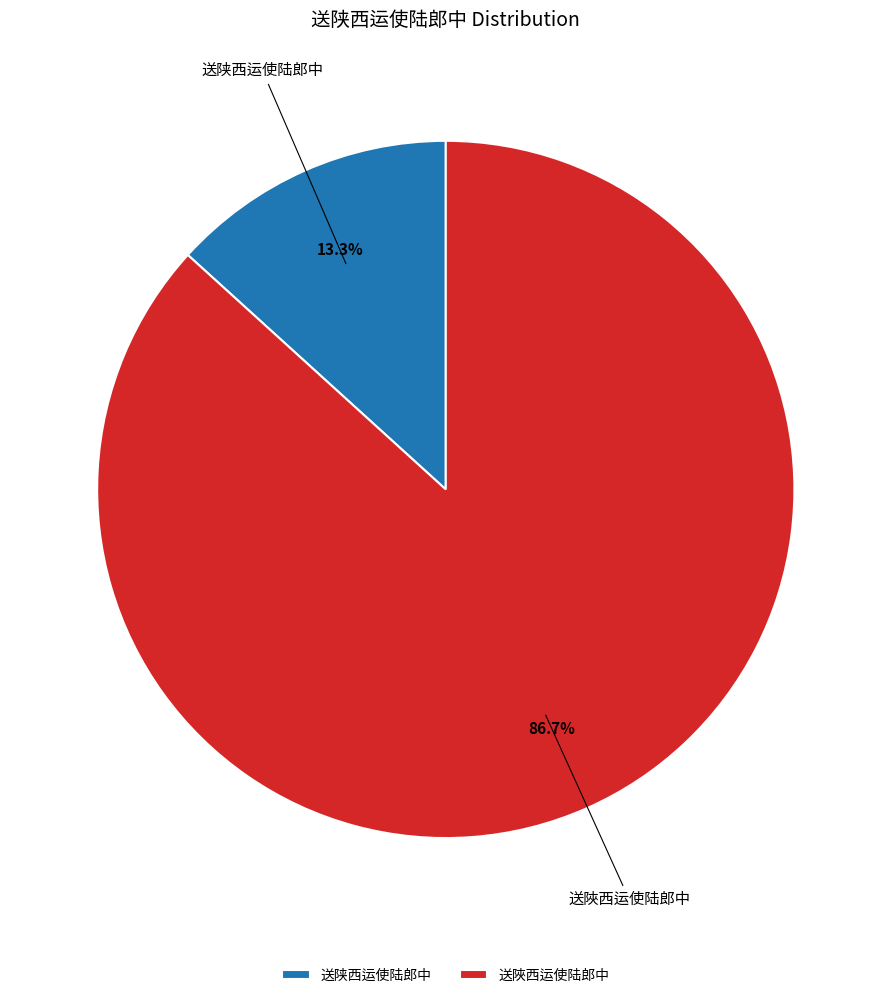

Which category has the biggest portion of the pie?

送陜西运使陆郎中